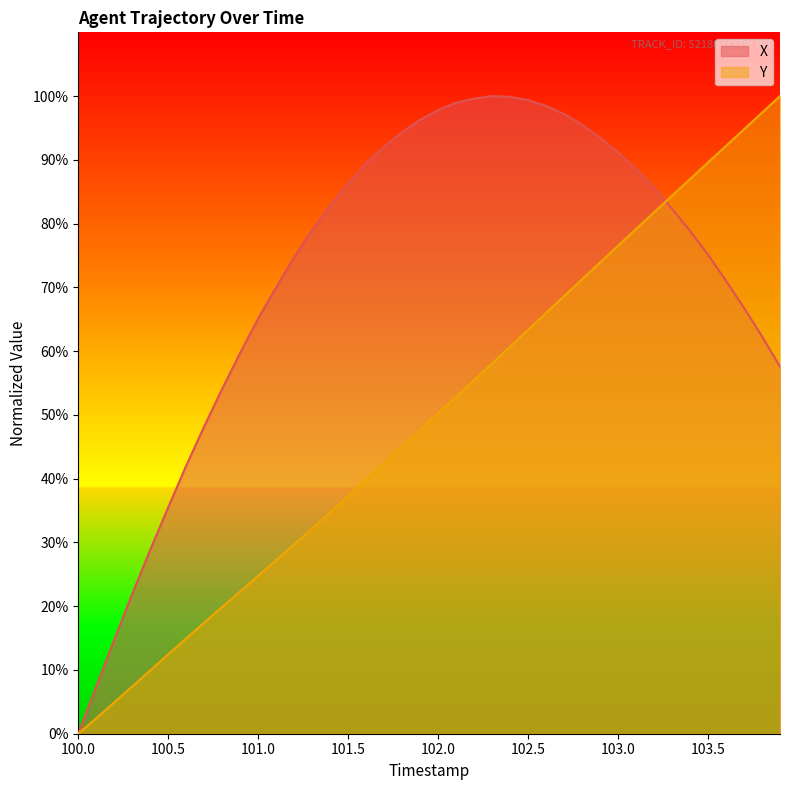

What is the value of the Y point at the 4th from the left?

7.4